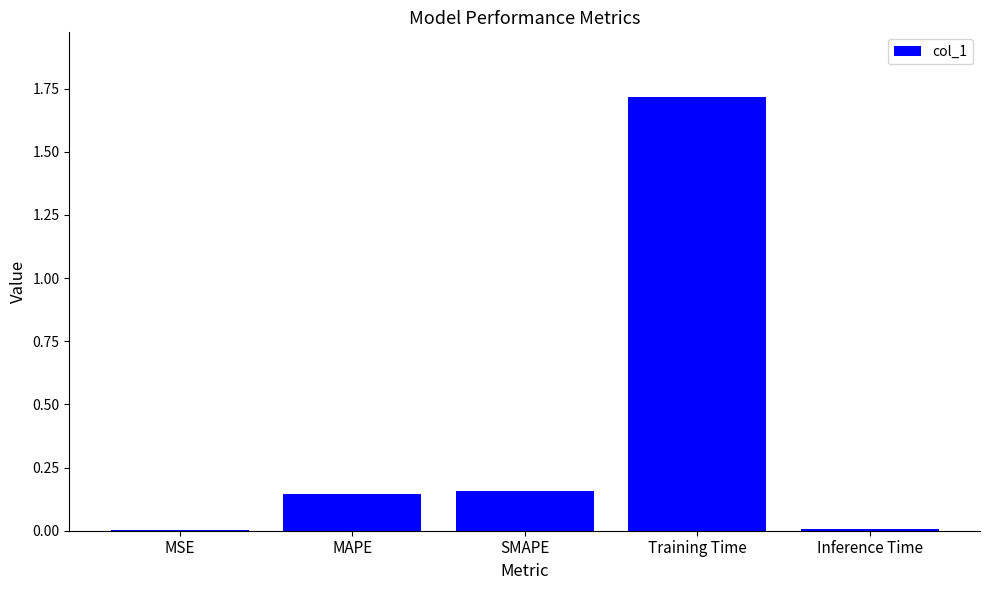

Read the value at Training Time.

1.7